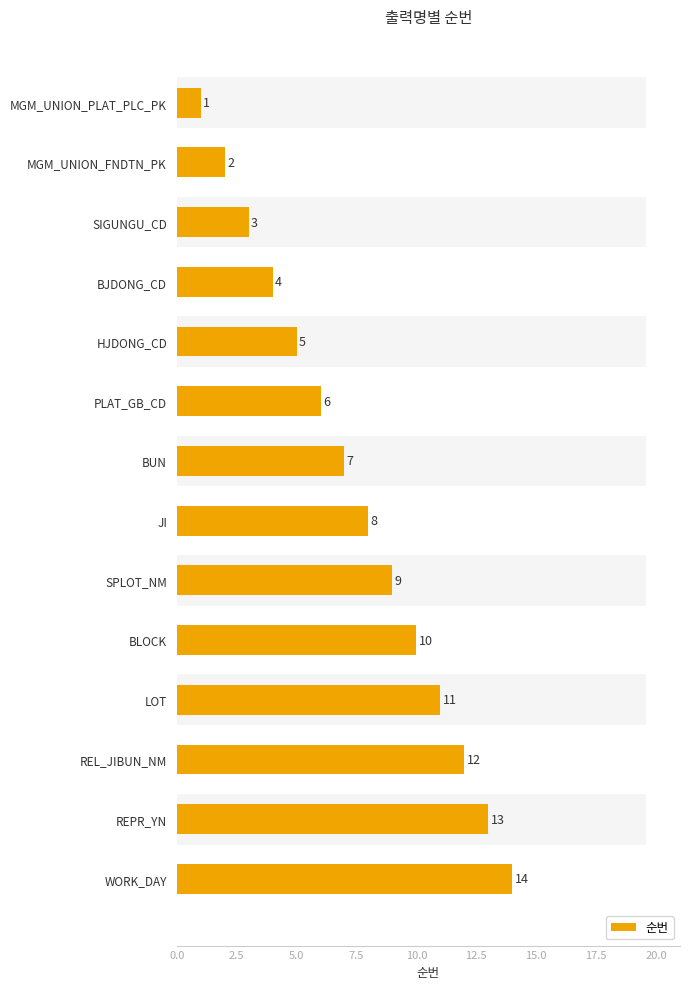

How many bars are there in total?

14